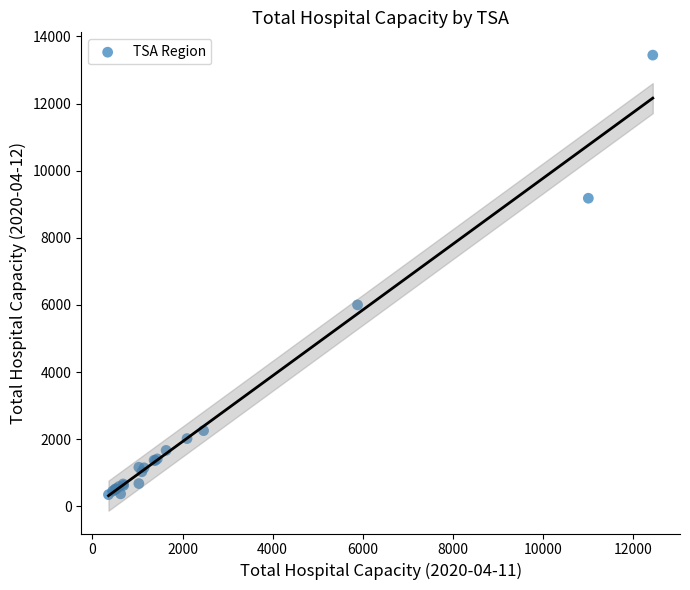

What Y value in the scatter plot is closest to 6895?

6001